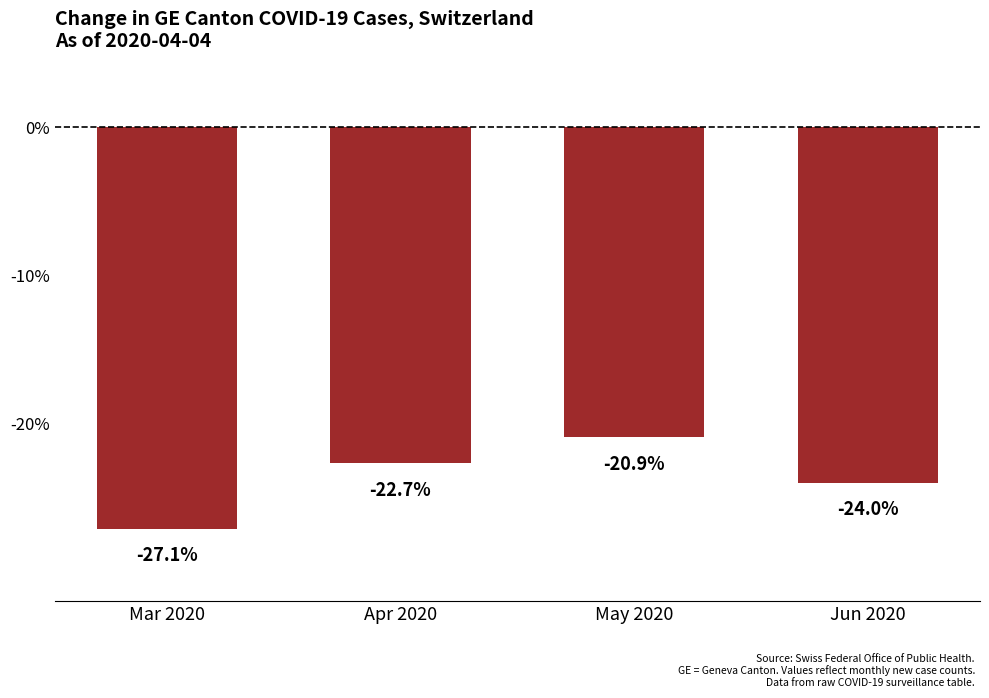

Rank the categories by value from lowest to highest.

Mar 2020, Jun 2020, Apr 2020, May 2020